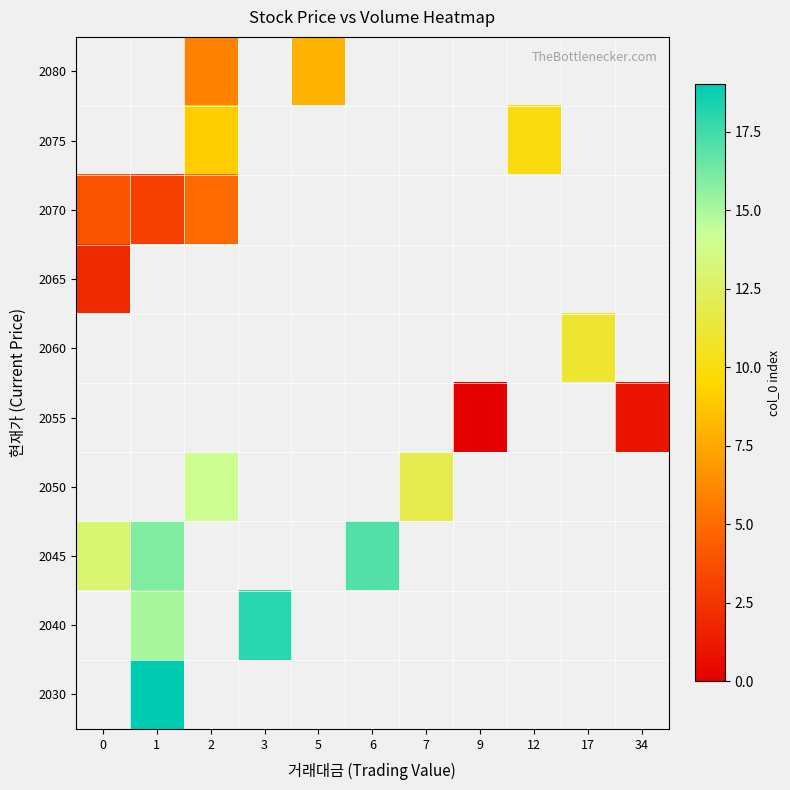

Which category has the highest value across all series?

1